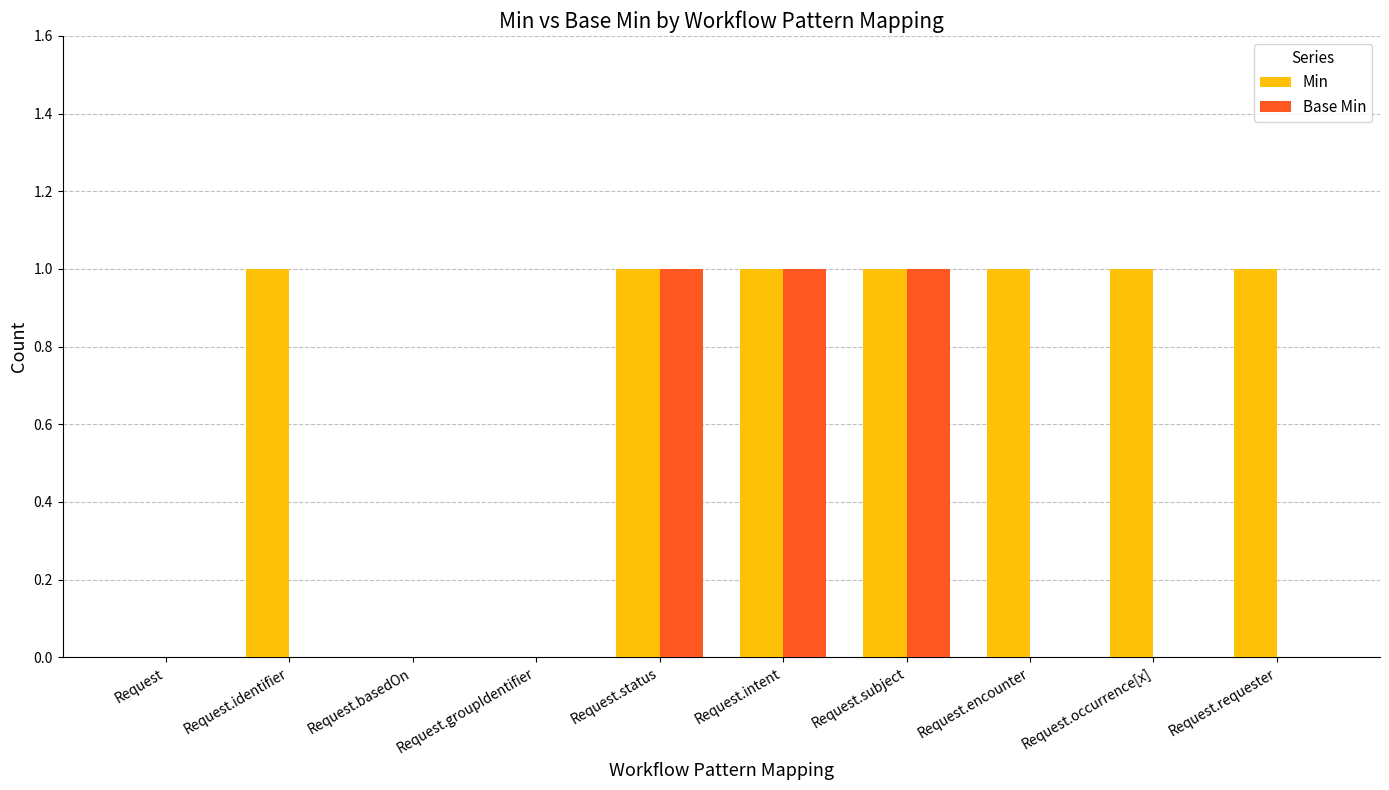

Count the Min values in the range 0 to 1.

10